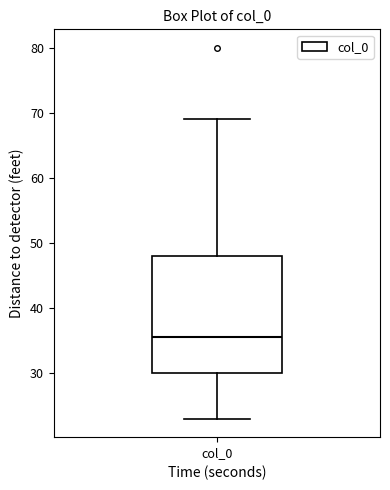

Read this box plot against the y-axis: the position of the median line, the range covered by the box, and the ends of both whiskers. The values are not printed on the chart, so give them approximately, as read against the axis.

median 36, box 30 to 48, whiskers 23 to 69